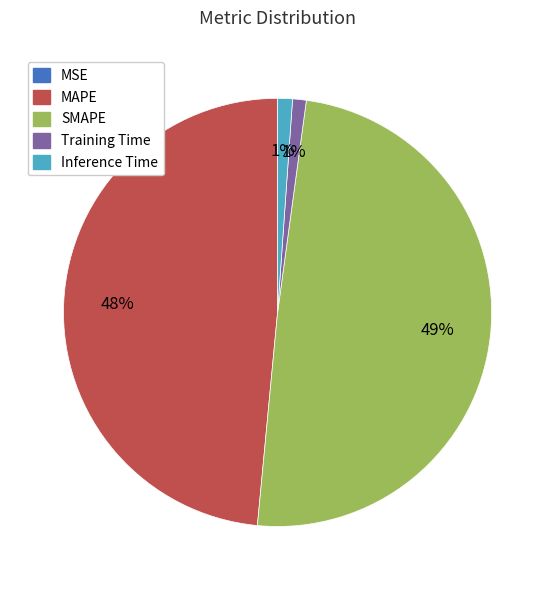

Which slice is the largest?

SMAPE